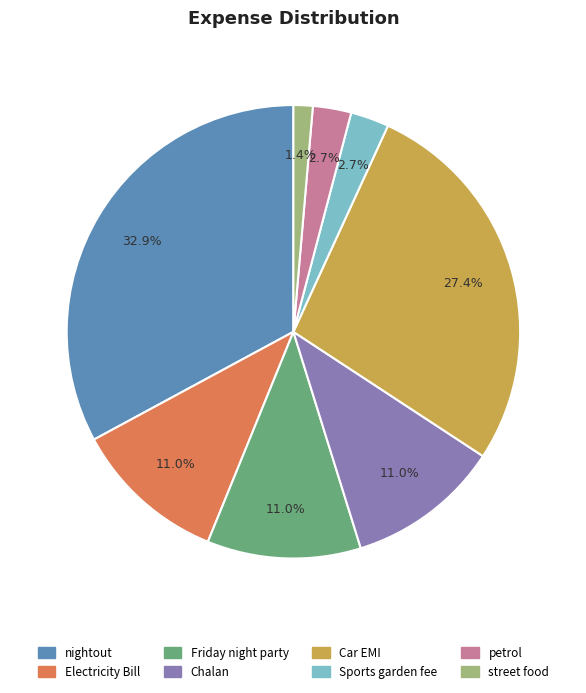

How many slices are in this pie chart?

8